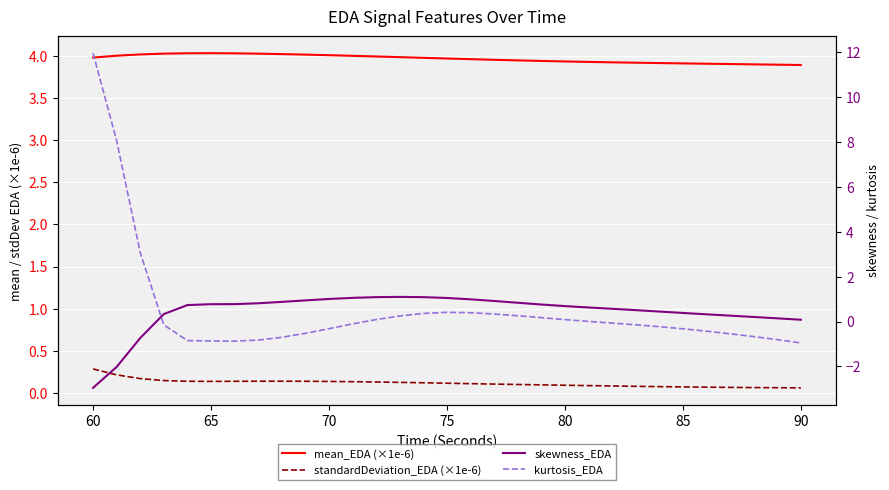

Reading left to right, transcribe all the data shown in this chart.

mean_EDA (×1e-6): 4.0	4.0	4.0	4.0	4.0	4.0	4.0	4.0	4.0	4.0	4.0	4.0	4.0	4.0	4.0	4.0	4.0	4.0	4.0	3.9	3.9	3.9	3.9	3.9	3.9	3.9	3.9	3.9	3.9	3.9	3.9
standardDeviation_EDA (×1e-6): 0.3	0.2	0.2	0.1	0.1	0.1	0.1	0.1	0.1	0.1	0.1	0.1	0.1	0.1	0.1	0.1	0.1	0.1	0.1	0.1	0.1	0.1	0.1	0.1	0.1	0.1	0.1	0.1	0.1	0.1	0.1
skewness_EDA: -3.0	-2.0	-0.7	0.3	0.7	0.8	0.8	0.8	0.9	0.9	1.0	1.1	1.1	1.1	1.1	1.0	1.0	0.9	0.8	0.8	0.7	0.6	0.6	0.5	0.4	0.4	0.3	0.3	0.2	0.1	0.1
kurtosis_EDA: 12.0	8.1	3.1	-0.2	-0.8	-0.9	-0.9	-0.8	-0.7	-0.5	-0.3	-0.1	0.1	0.2	0.4	0.4	0.4	0.3	0.3	0.2	0.1	0.0	-0.1	-0.1	-0.2	-0.3	-0.4	-0.5	-0.7	-0.8	-1.0